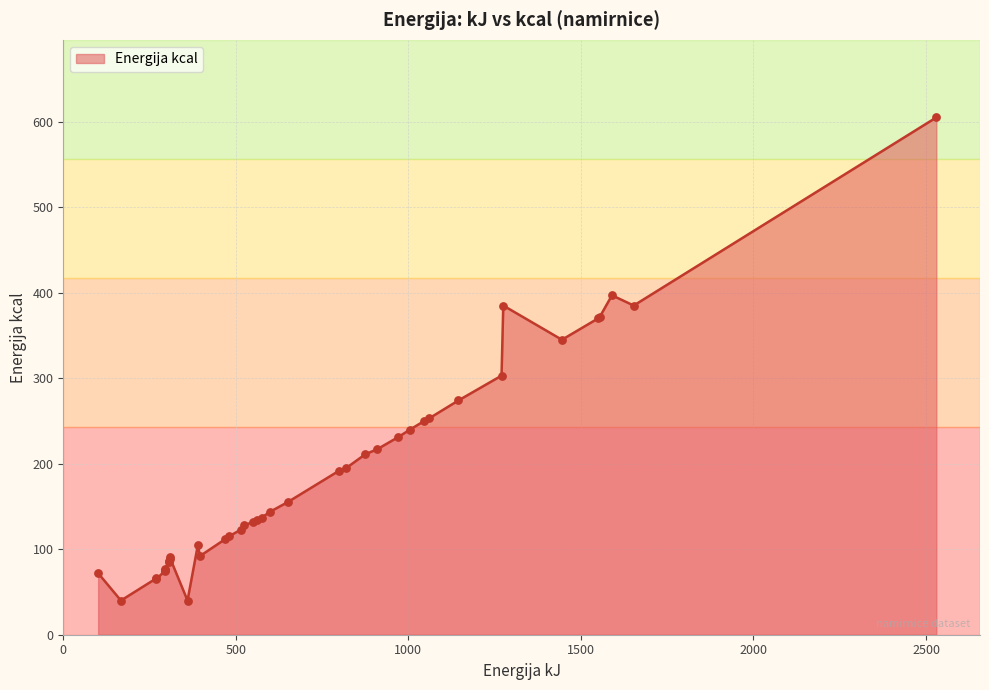

What is the change in value from 167 to 1046?

+210